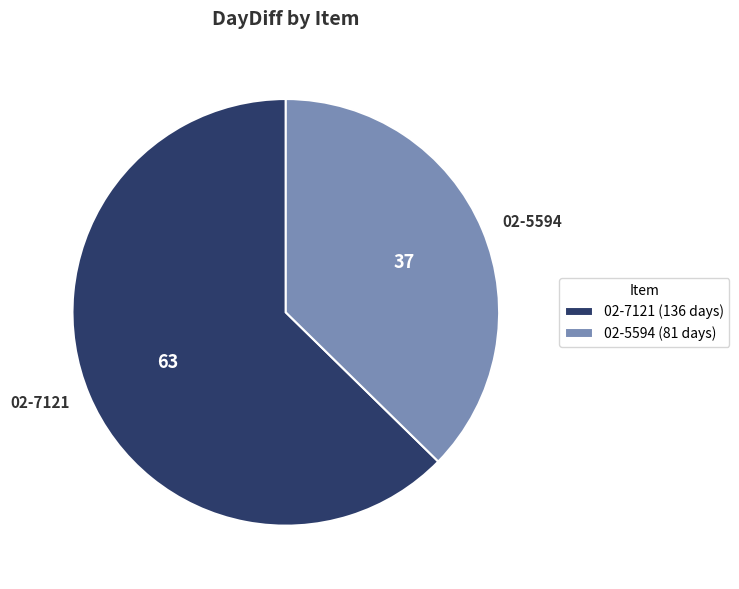

Does 02-7121 represent more than half of the total?

Yes